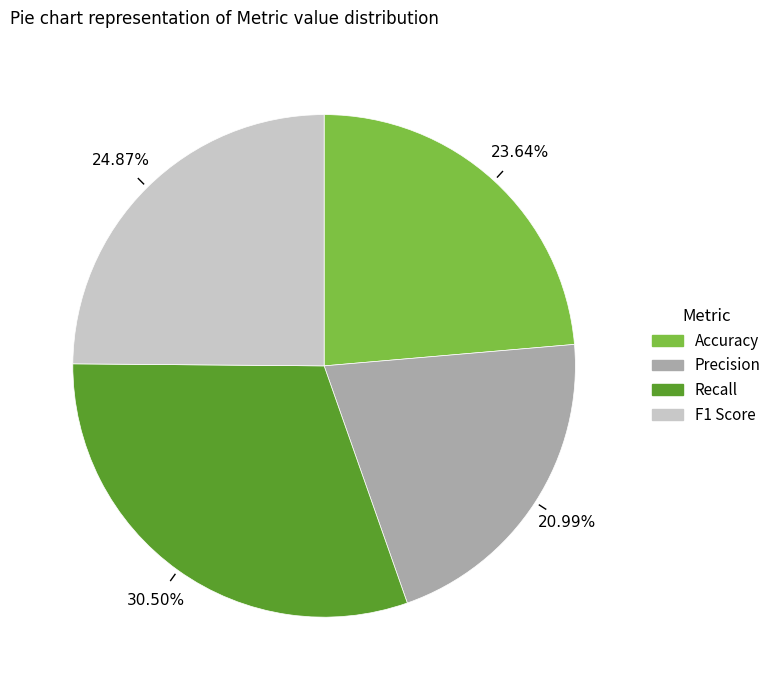

Do F1 Score and Precision together represent more than half of the pie?

No